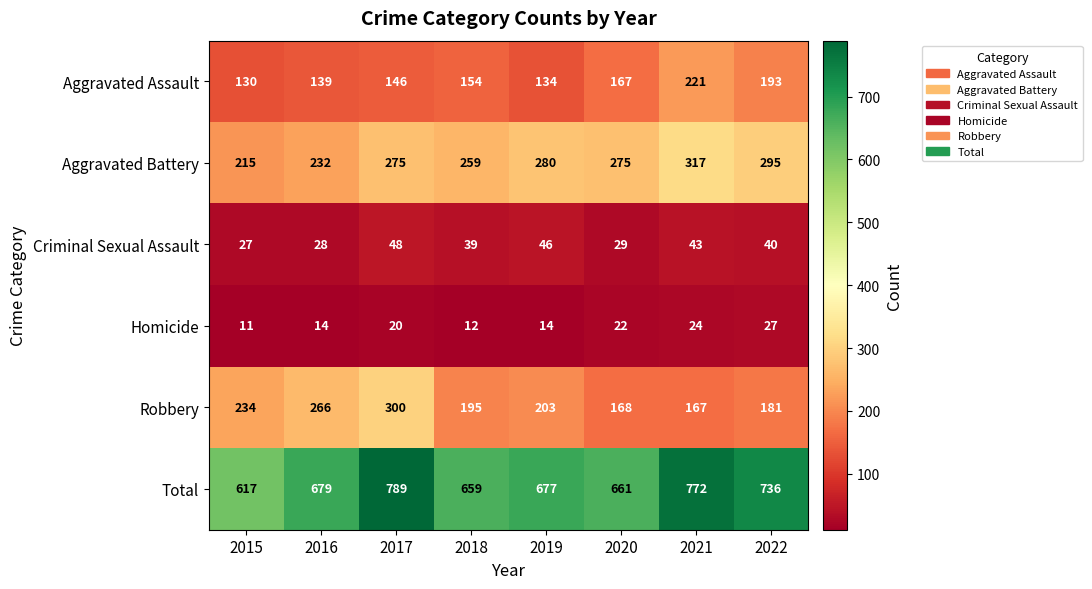

True or false: Aggravated Battery has a value of 93 at 2022.

False